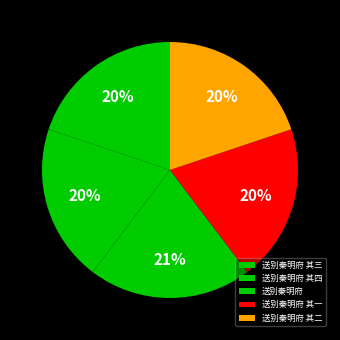

To the nearest percent, what portion does 送别秦明府 其二 represent?

20%